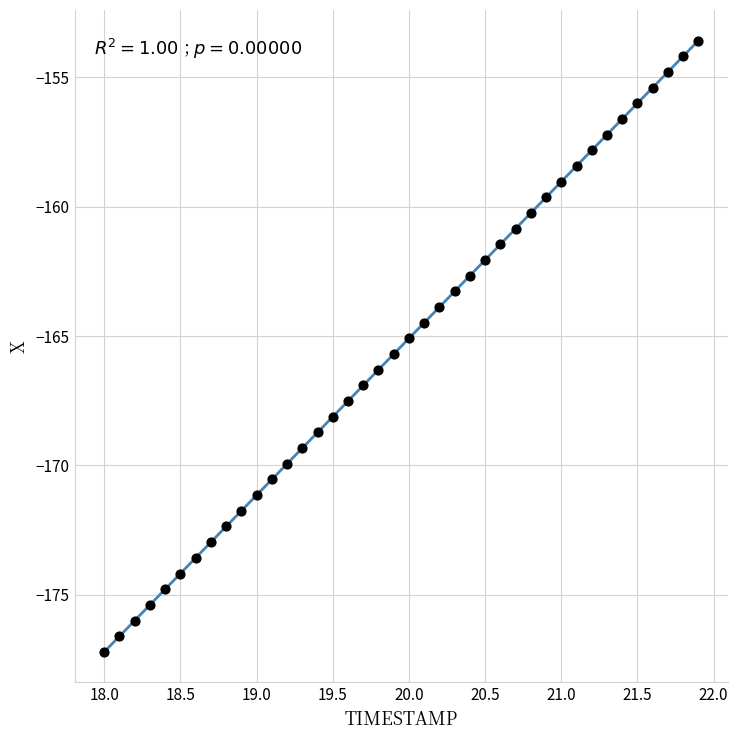

What is the range of Y values (max minus min)?

23.6